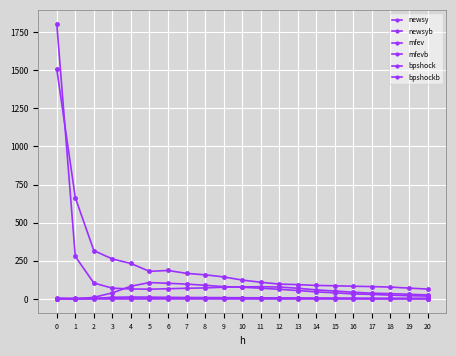

How many lines are shown in the chart?

6